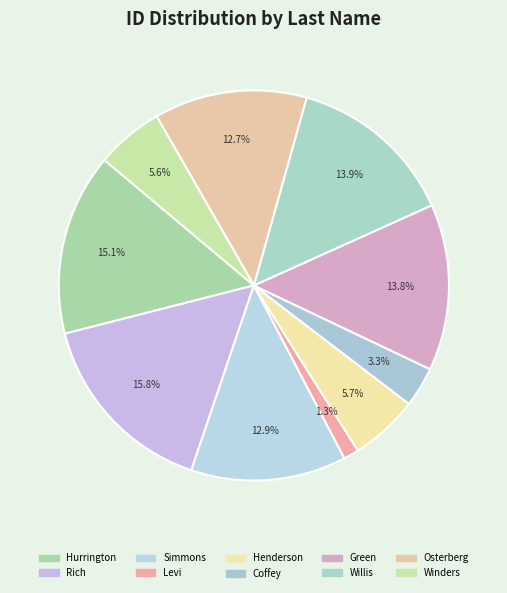

The Hurrington slice represents 3% of the pie. True or false?

False